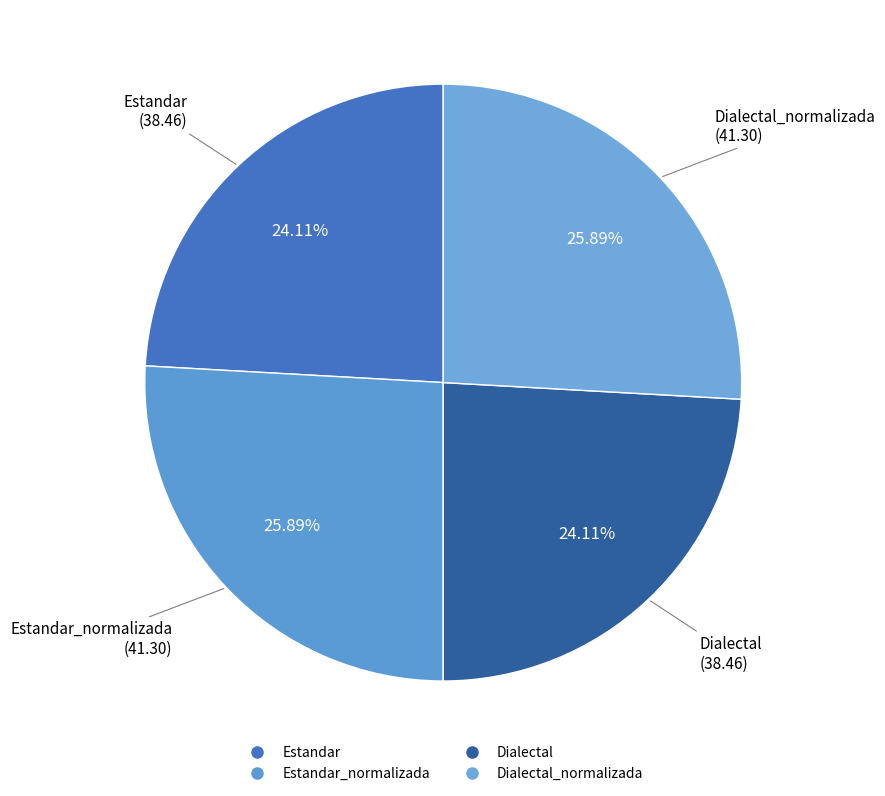

Count the number of slices in the pie.

4